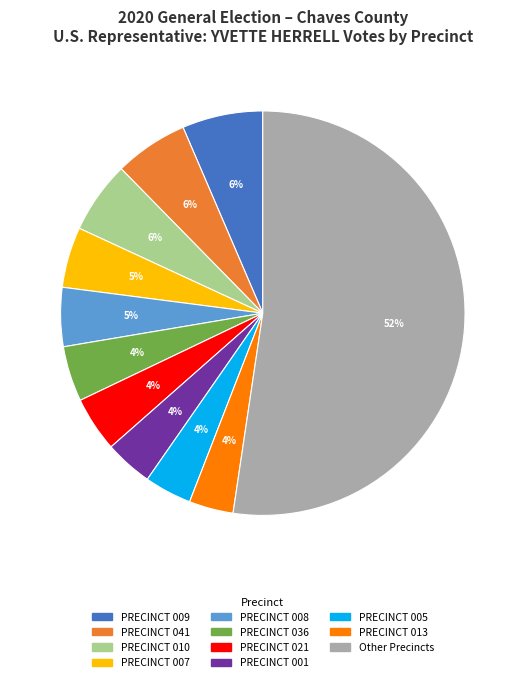

To the nearest percent, what is the average slice percentage?

9%